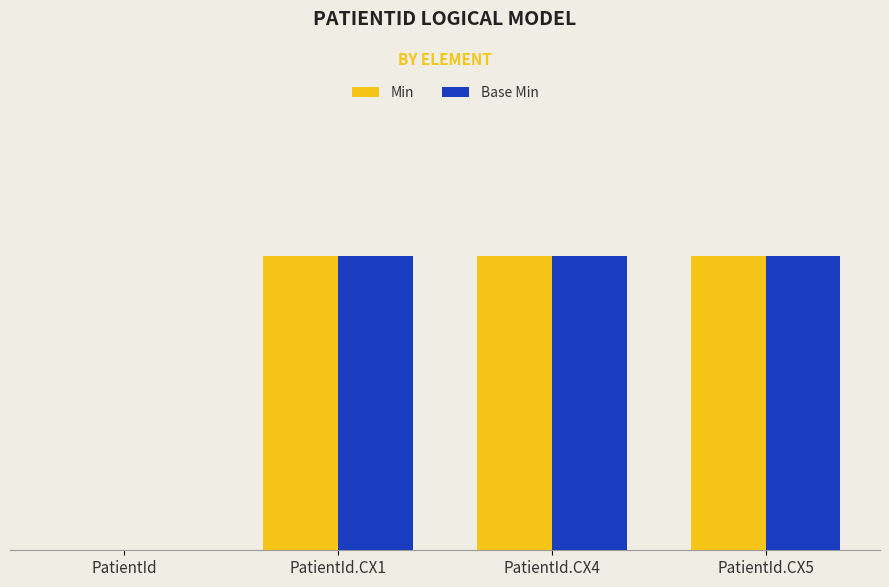

What are all the series names shown in the legend?

Min, Base Min